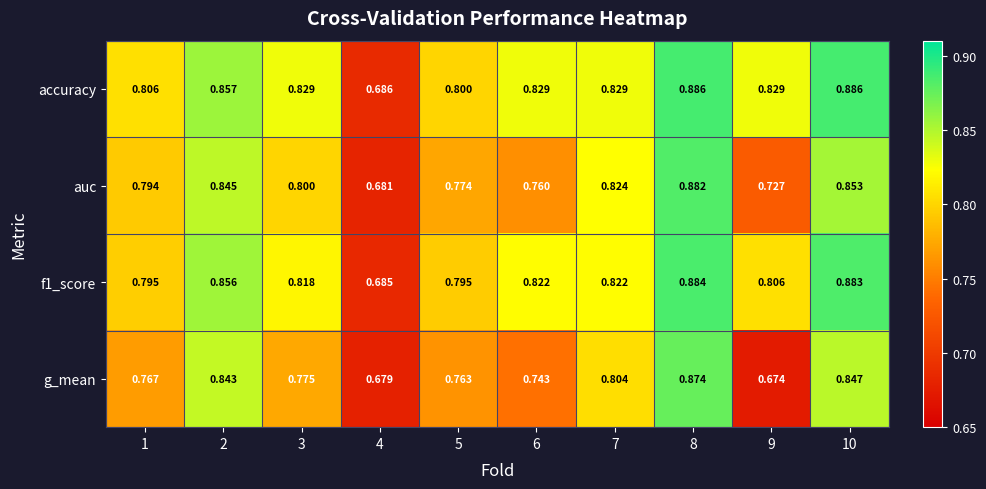

Is the value of accuracy at 8 greater than the value of f1_score at 5?

Yes